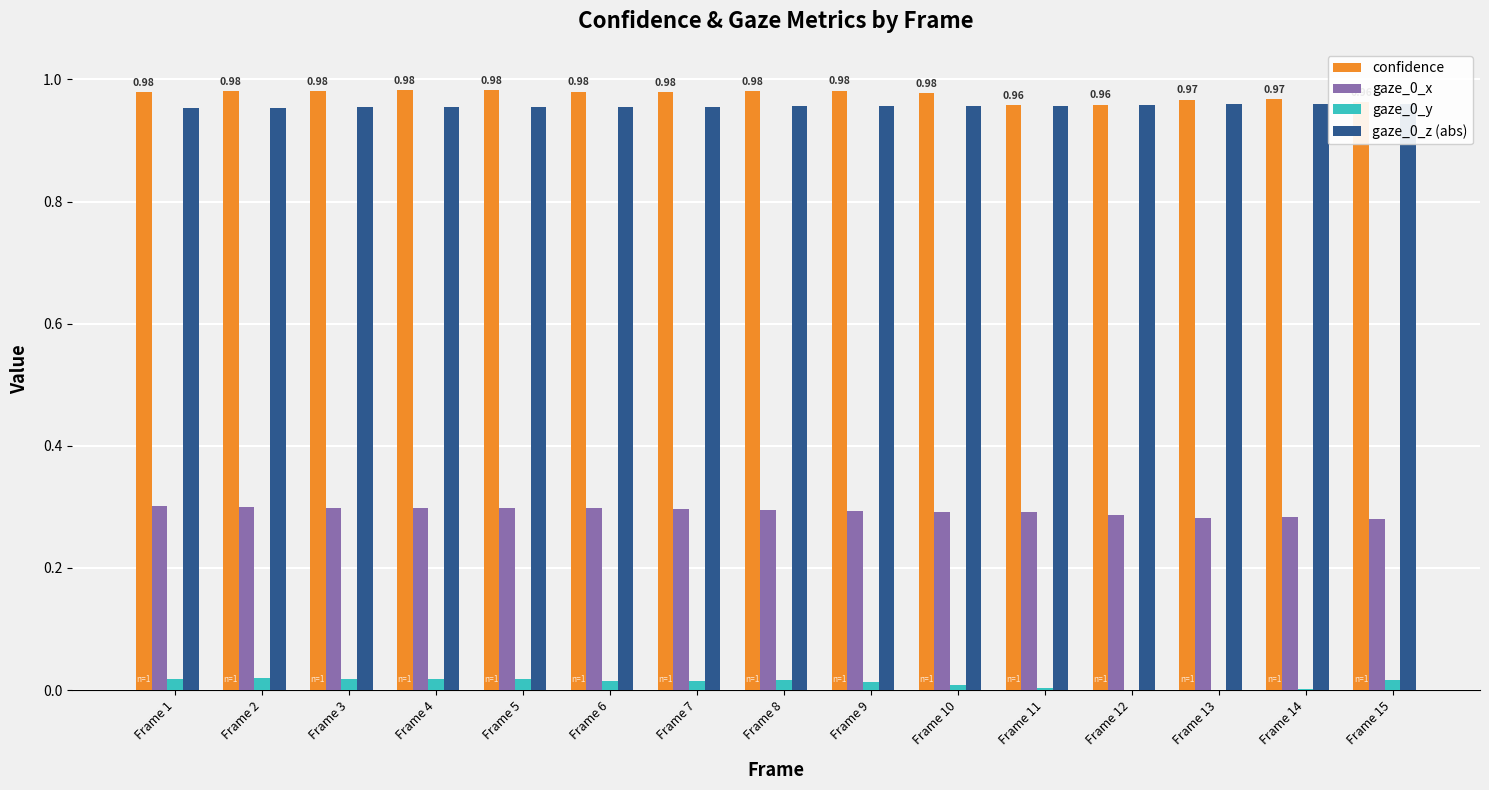

Which series has the widest spread of values?

gaze_0_y